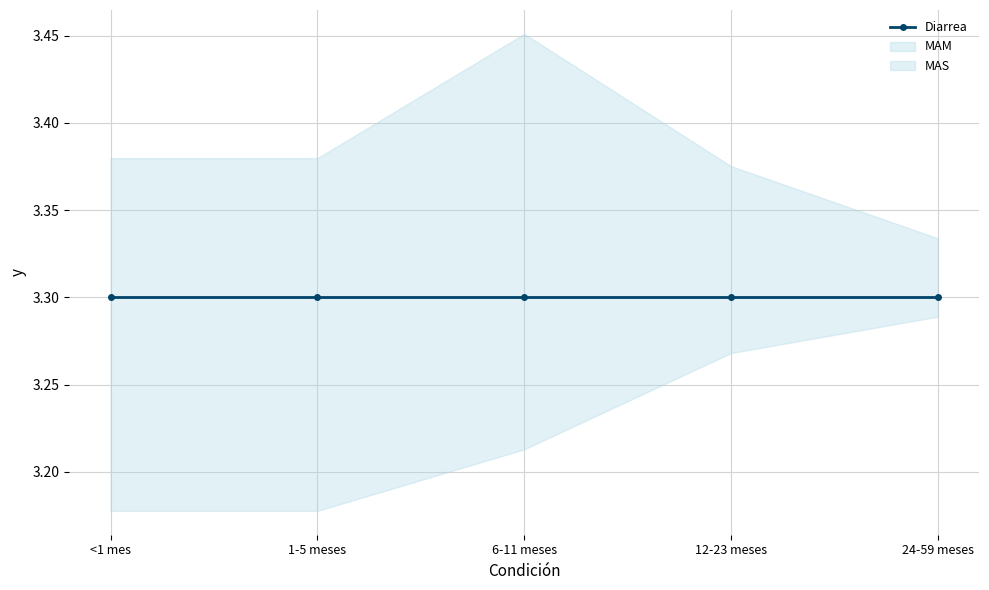

How many interior local peaks does the MAM series have?

1